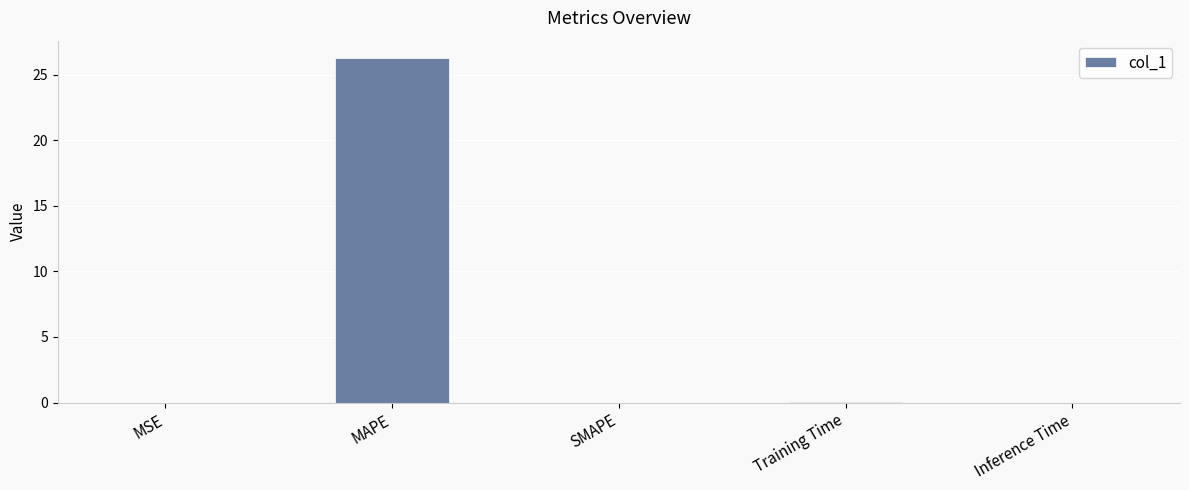

Which category has the highest value across all series?

MAPE